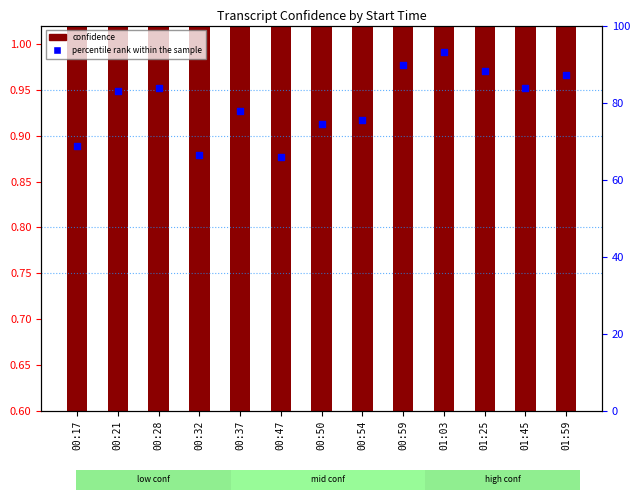

Which series reaches the minimum Y coordinate?

confidence